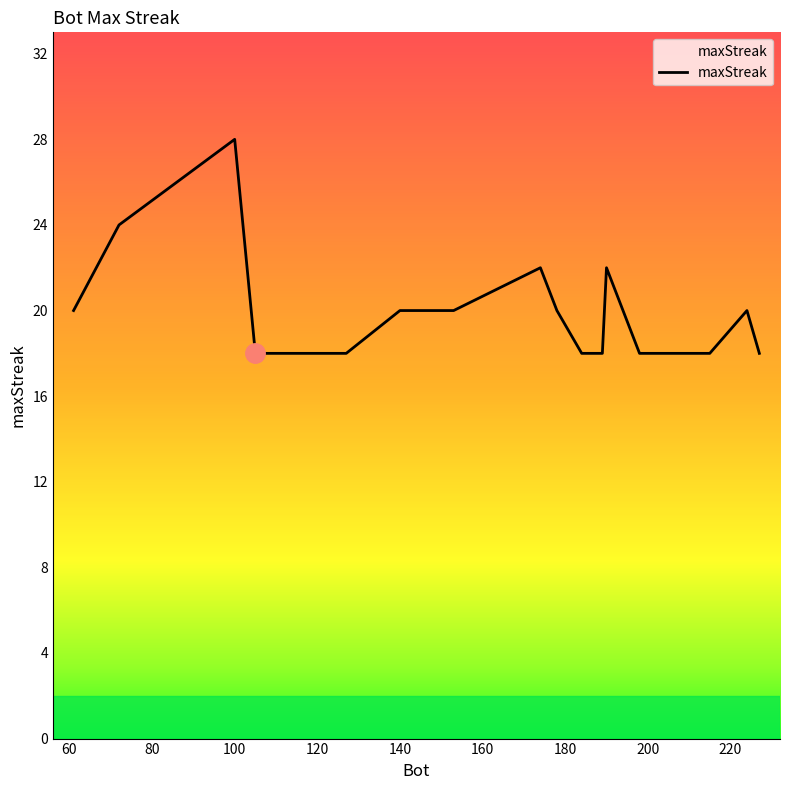

What is the smallest value displayed?

18